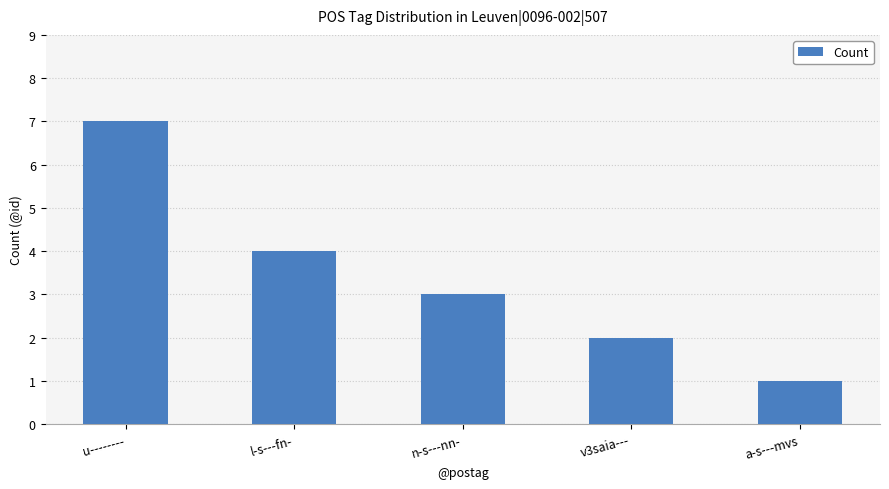

Is it true that the value at u-------- is 2?

False